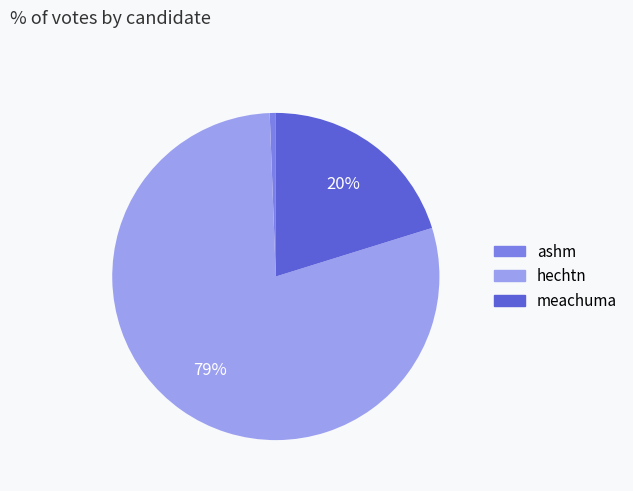

Which slice is the smallest?

ashm